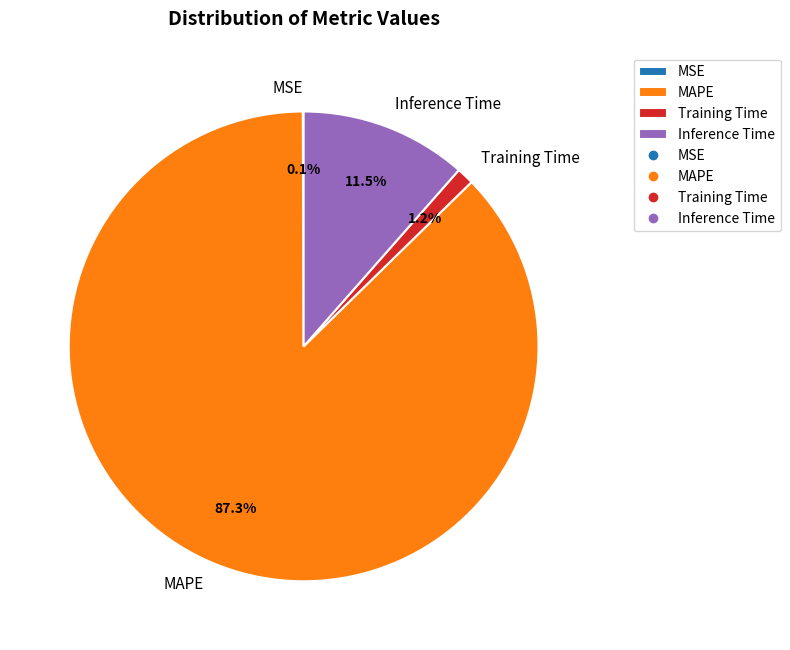

Which category has the biggest portion of the pie?

MAPE